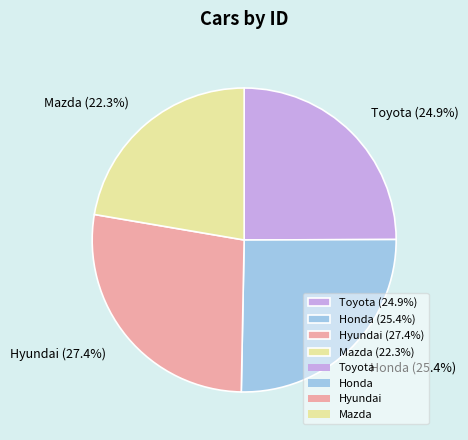

Approximately how many times larger is the value at Mazda compared to Honda?

0.9